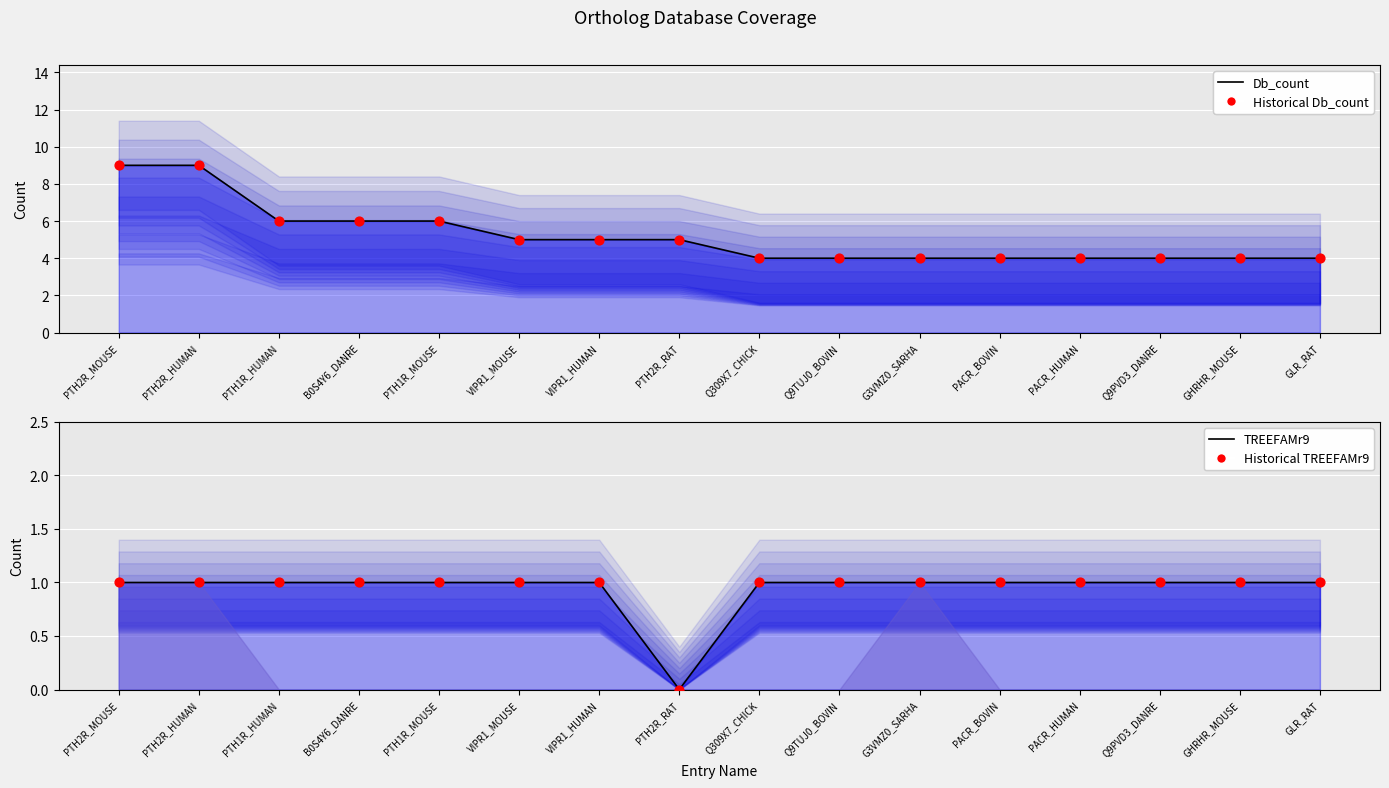

Which series has the largest Y range (max minus min)?

Db_count line